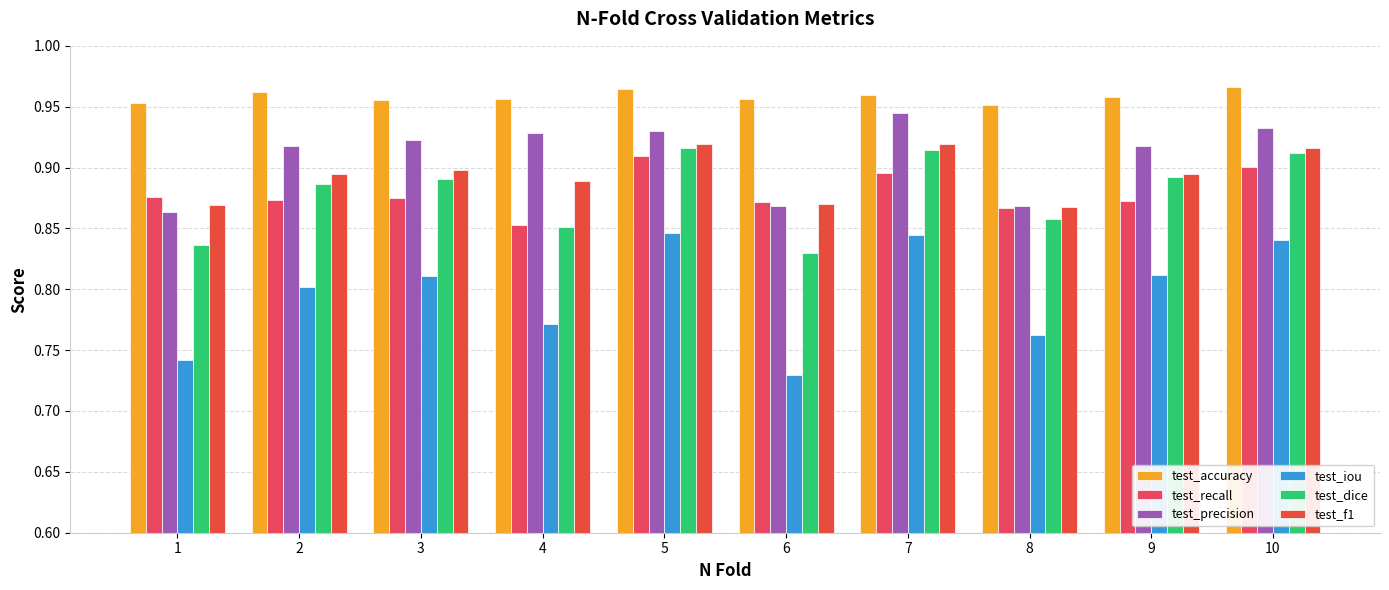

The value of test_iou at 5 is 0.8. True or false?

True